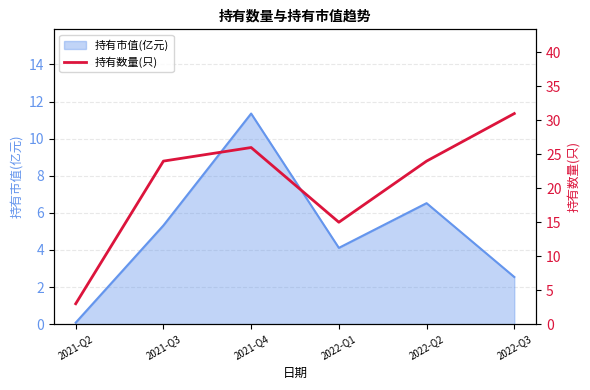

What is the label of the 5th point from the right?

2021-Q3